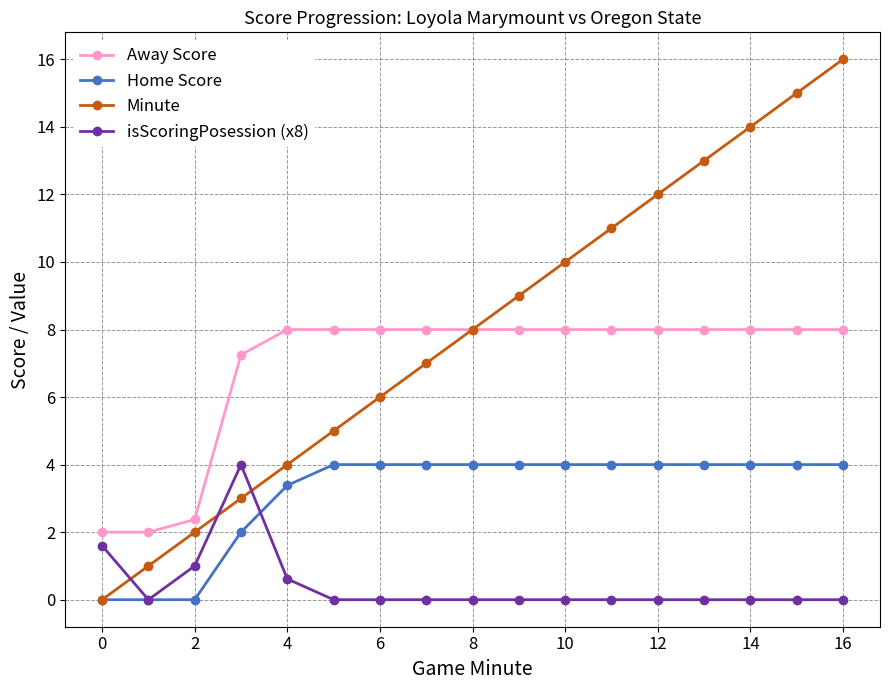

True or false: isScoringPosession (x8) and Away Score intersect in this chart.

False